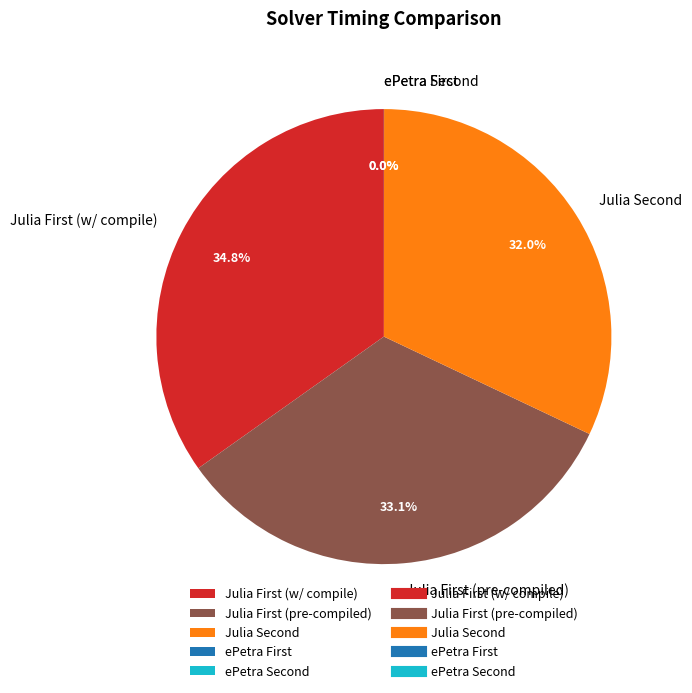

Is there a majority slice in this chart?

No